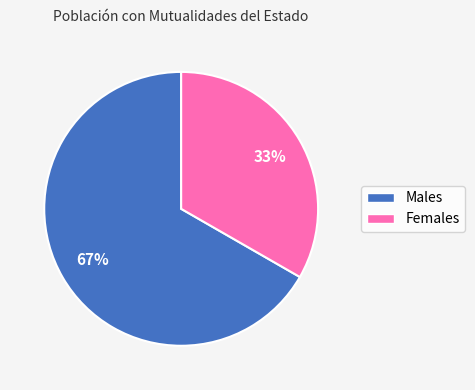

How many segments does this pie chart have?

2